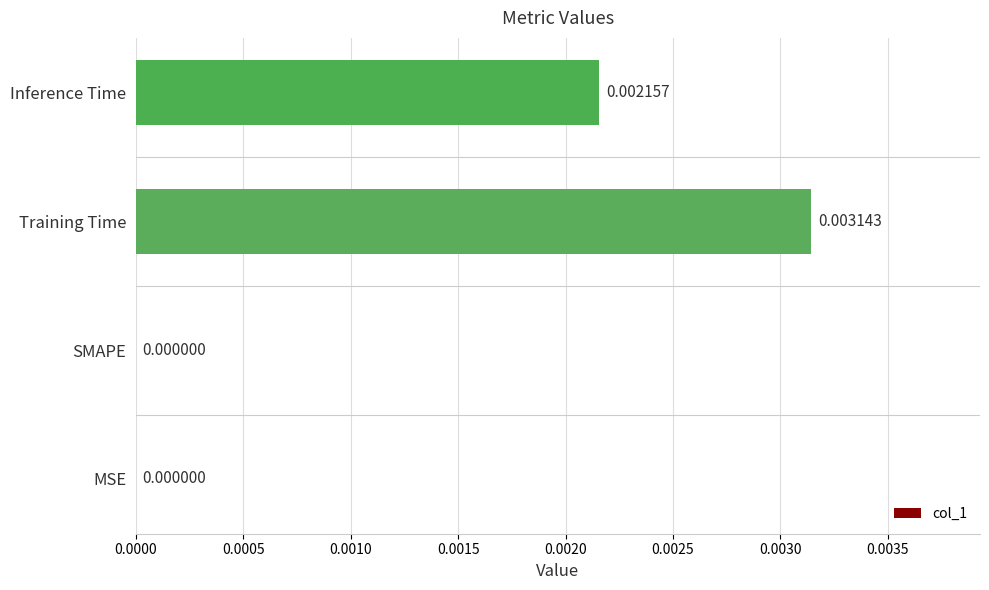

Which has a higher value, SMAPE or Training Time?

Training Time